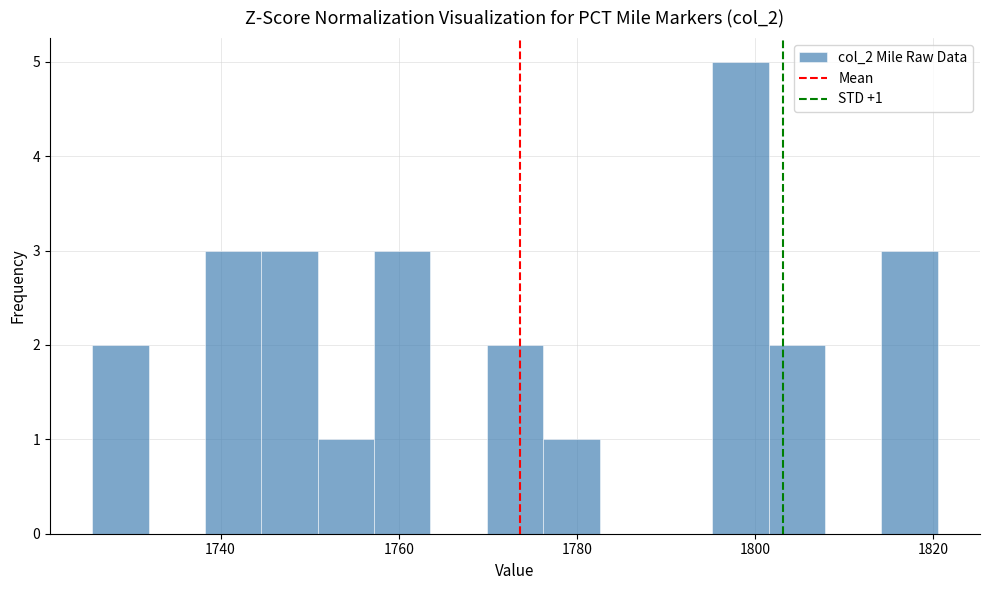

Read against the x-axis, roughly where is the centre of the tallest bar?

1798